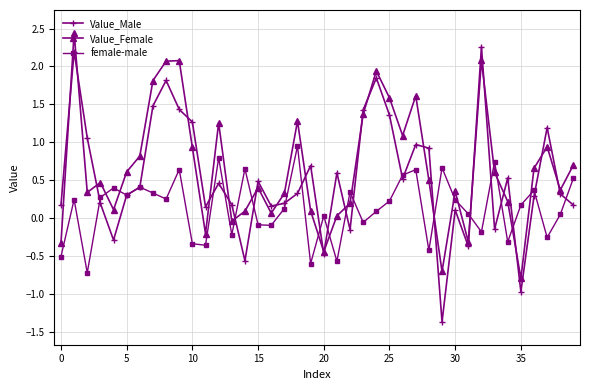

What is the difference between the second highest and minimum values in the female-male series?

1.5